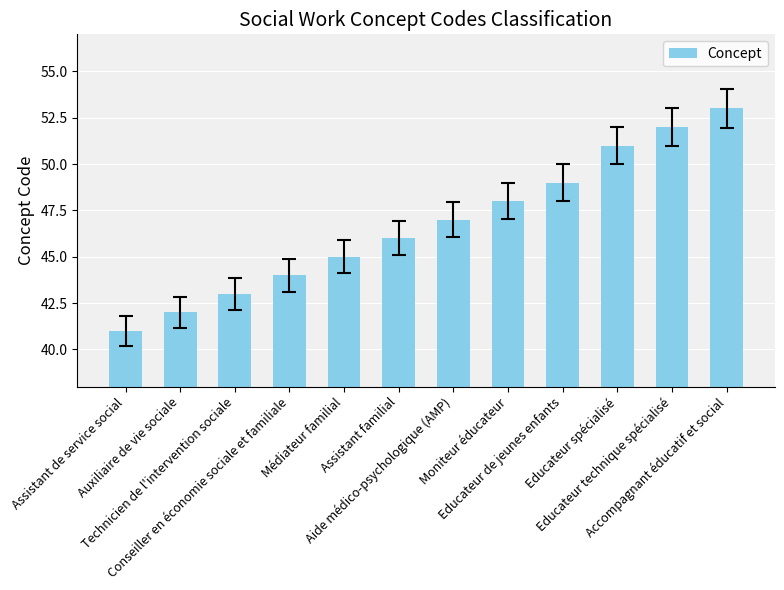

List the labels in order of value, largest first.

Accompagnant éducatif et social, Educateur technique spécialisé, Educateur spécialisé, Educateur de jeunes enfants, Moniteur éducateur, Aide médico-psychologique (AMP), Assistant familial, Médiateur familial, Conseiller en économie sociale et familiale, Technicien de l'intervention sociale, Auxiliaire de vie sociale, Assistant de service social